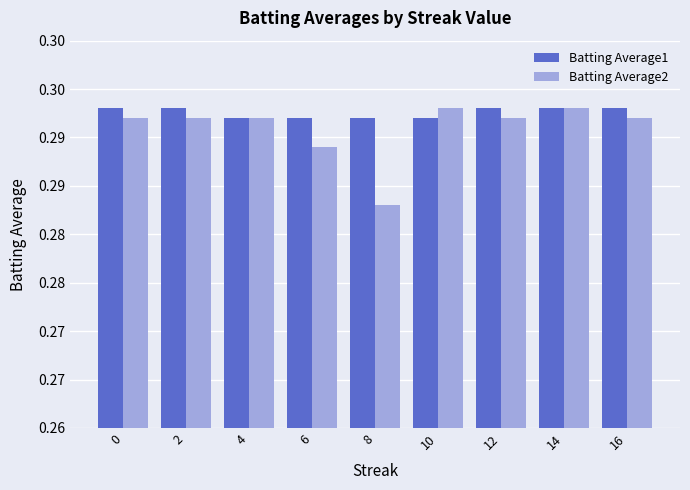

Is it true that Batting Average1 equals 0.3 at 16?

True